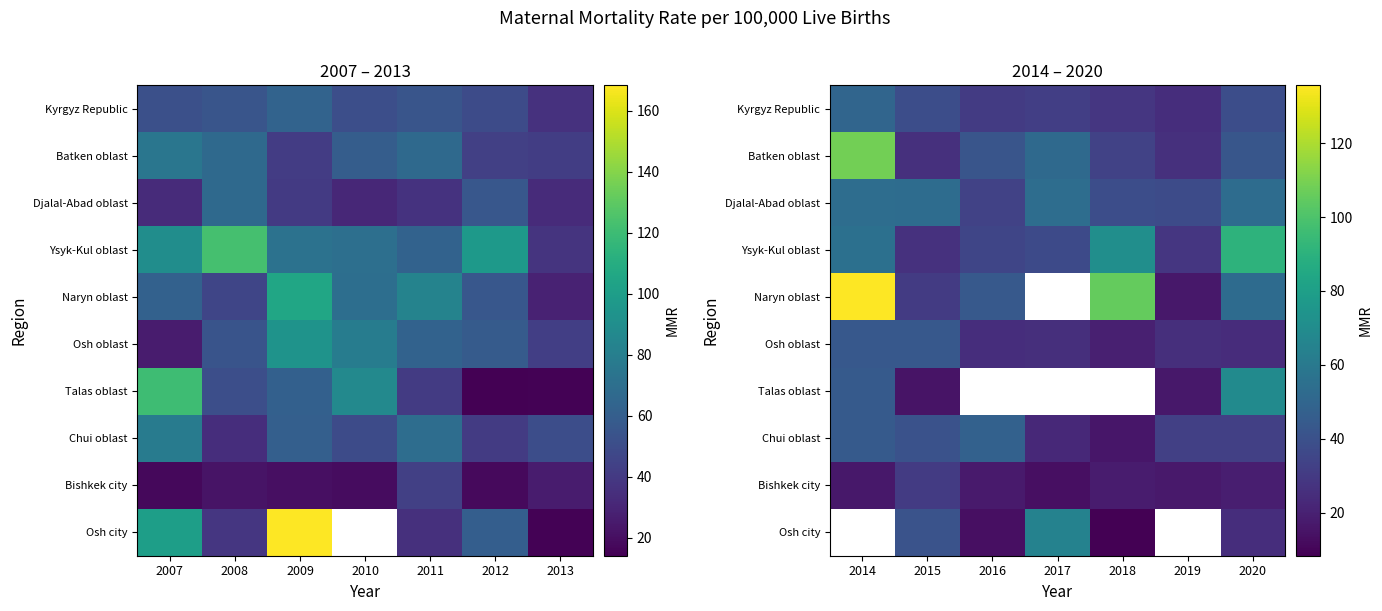

The Ysyk-Kul oblast series shows 16.0 at 2015. True or false?

False